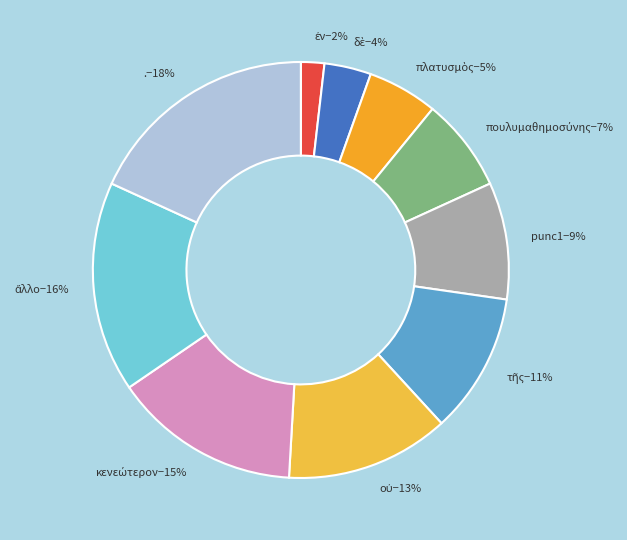

To the nearest percent, what is the average slice percentage?

10%